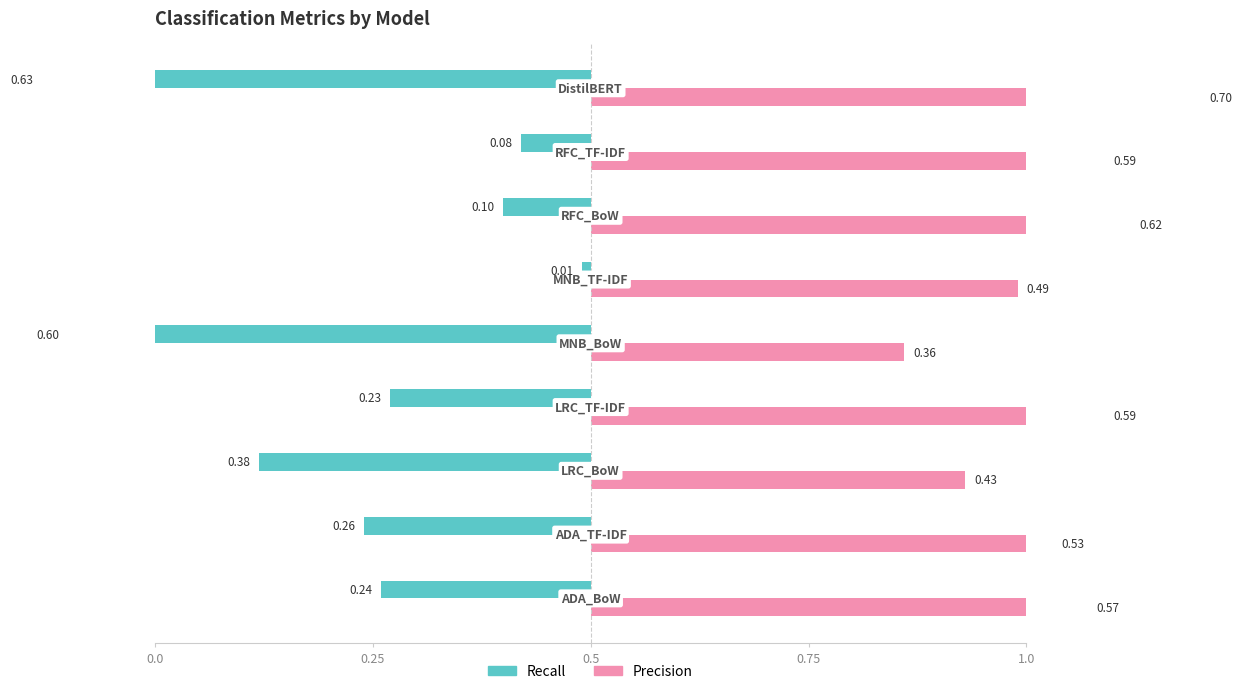

Is it true that Precision equals 0.6 at 0.75?

True